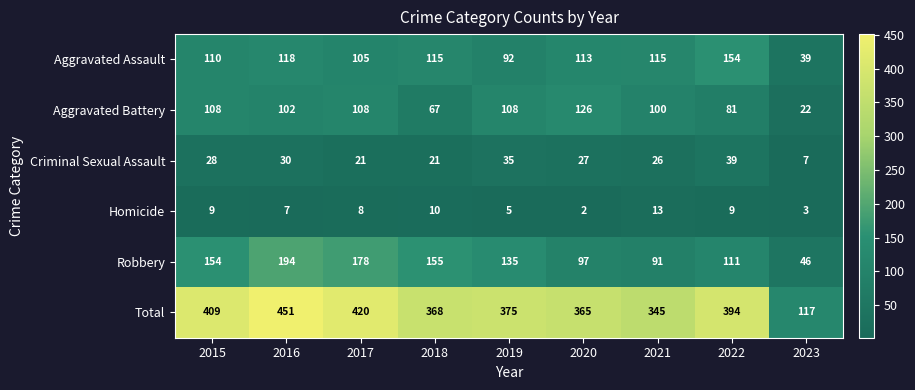

What is the total value across all series at 2018?

736